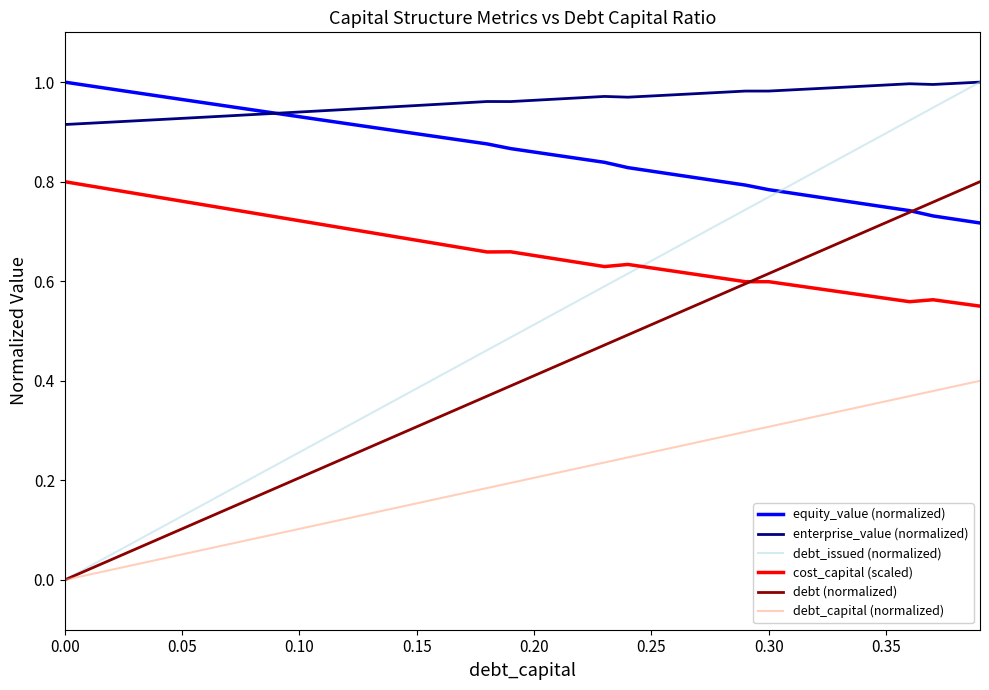

How many times do cost_capital (scaled) and debt_issued (normalized) cross each other?

1